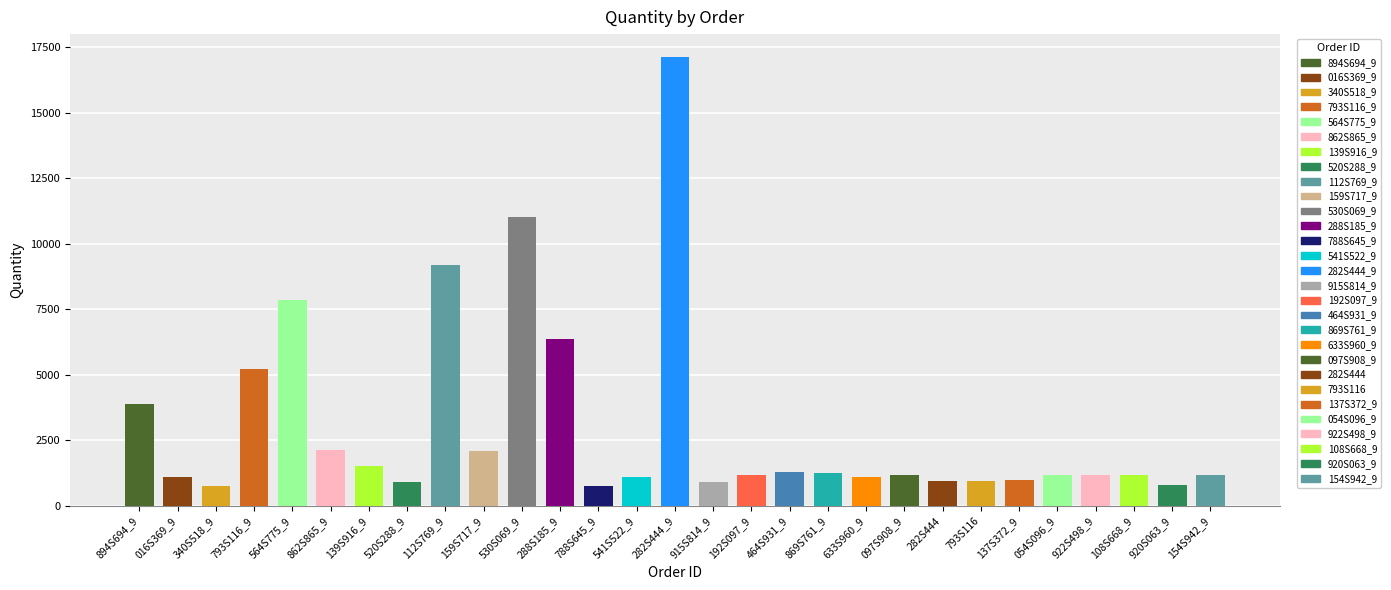

What is the difference between the maximum and minimum values?

16399